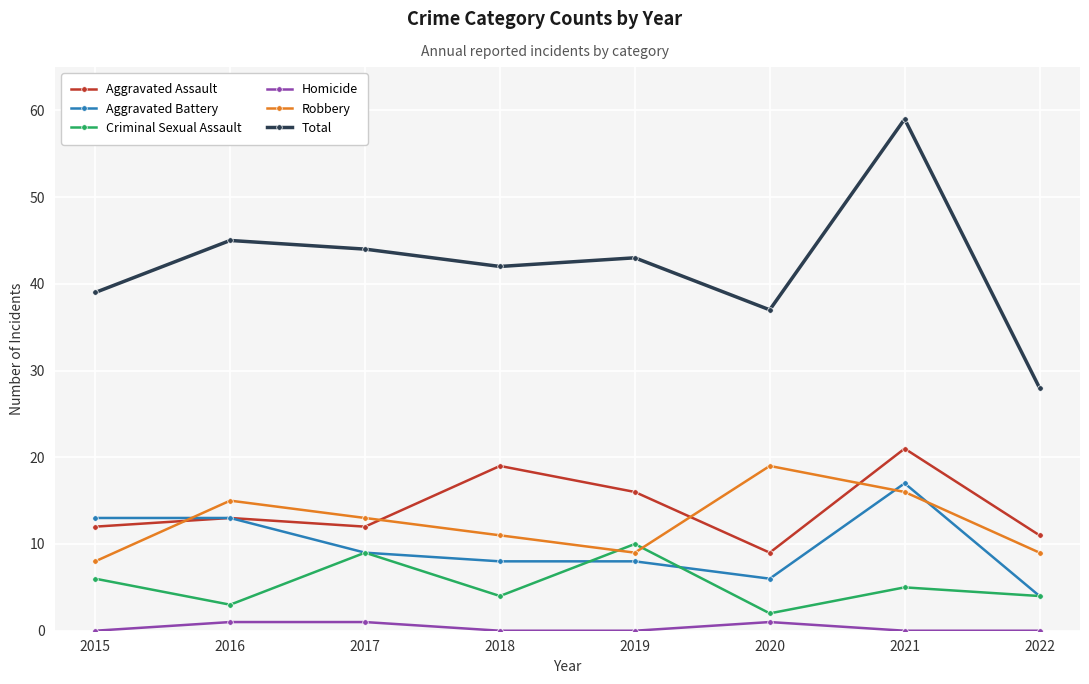

The value of Aggravated Assault at 2015 is 12. True or false?

True